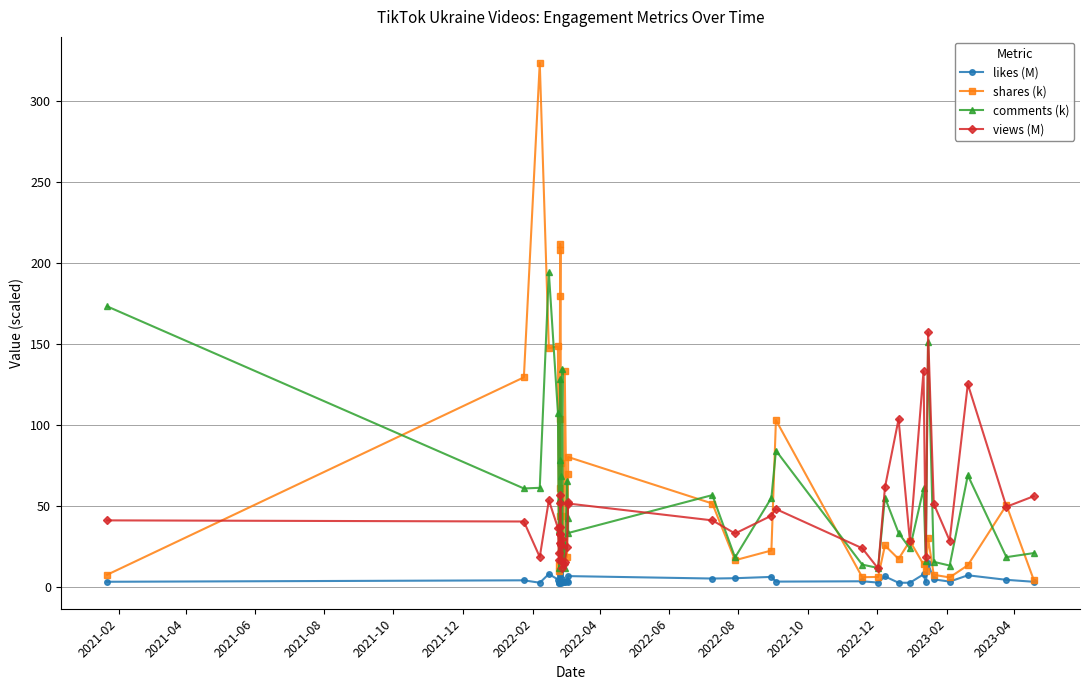

What is the average value of the views (M) series?

44.3